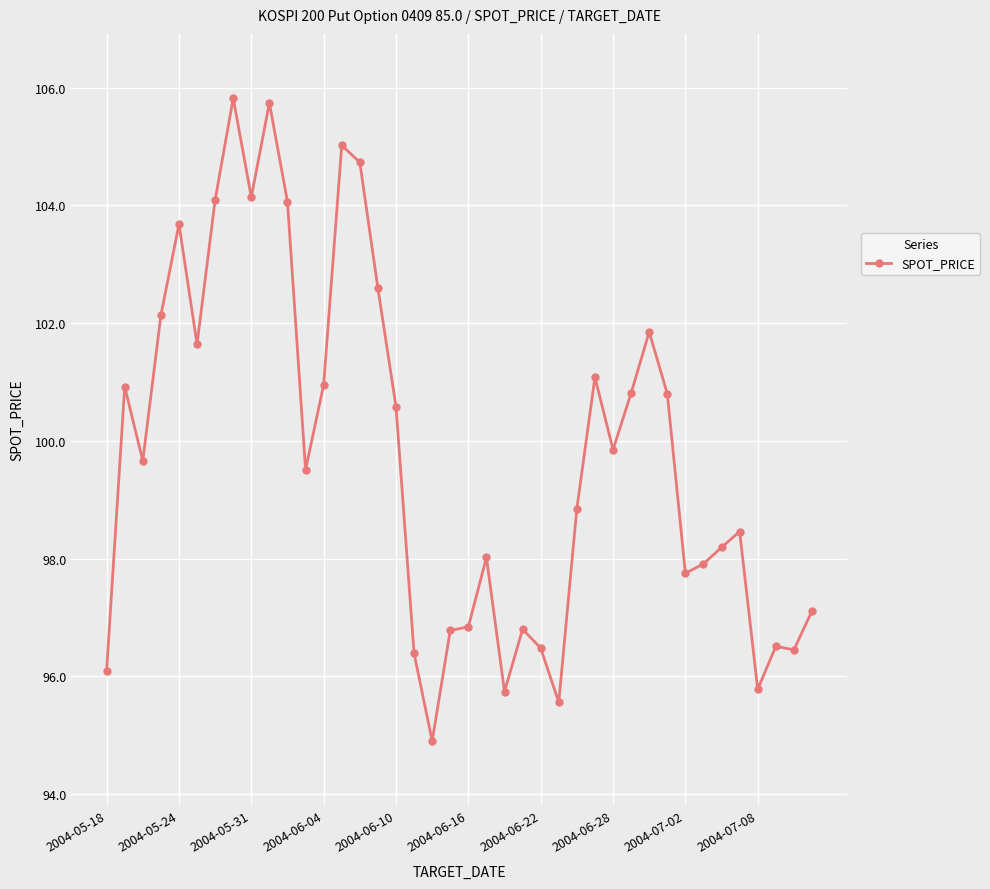

What is the smallest value displayed?

94.9